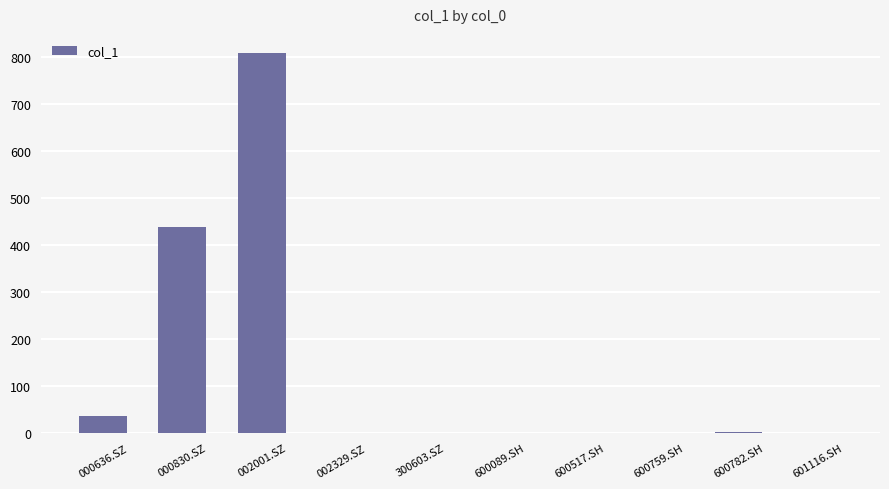

At which label is the value closest to 404?

000830.SZ